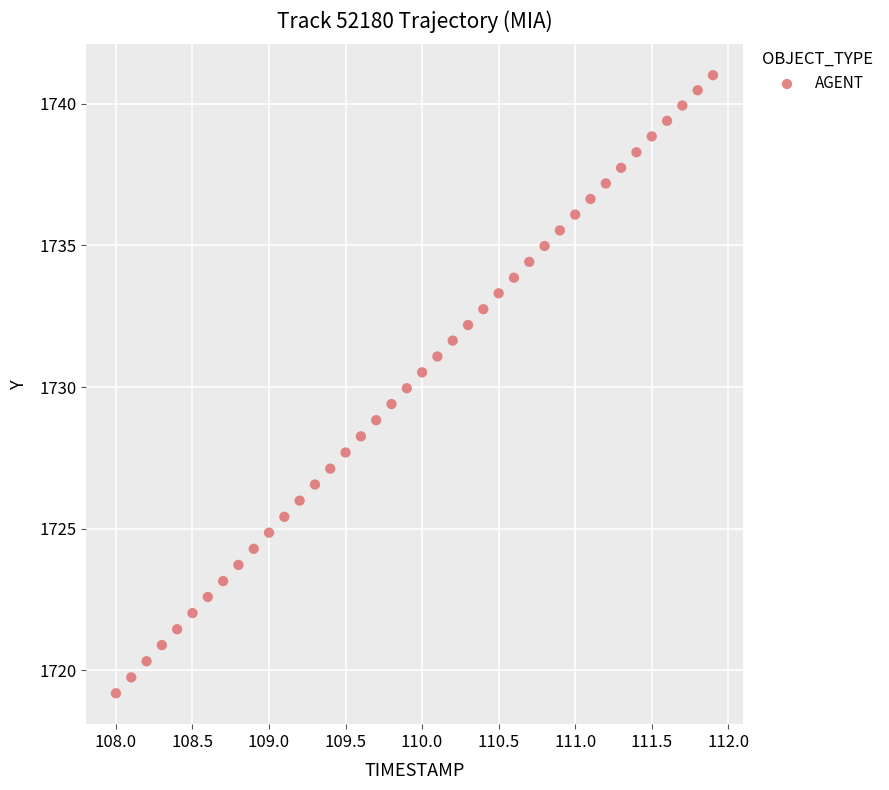

What is the range of X values (max minus min)?

3.9